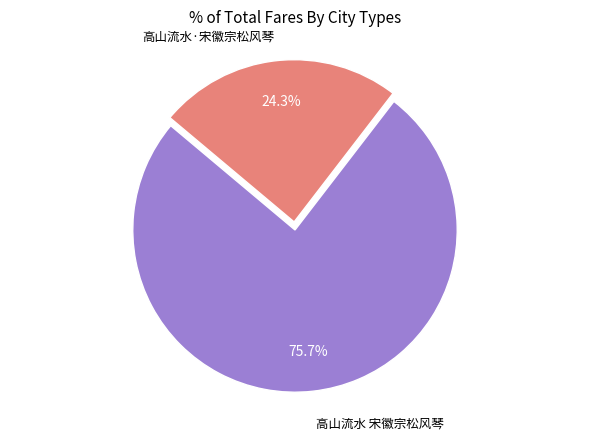

Which has a higher value, 高山流水·宋徽宗松风琴 or 高山流水 宋徽宗松风琴?

高山流水 宋徽宗松风琴